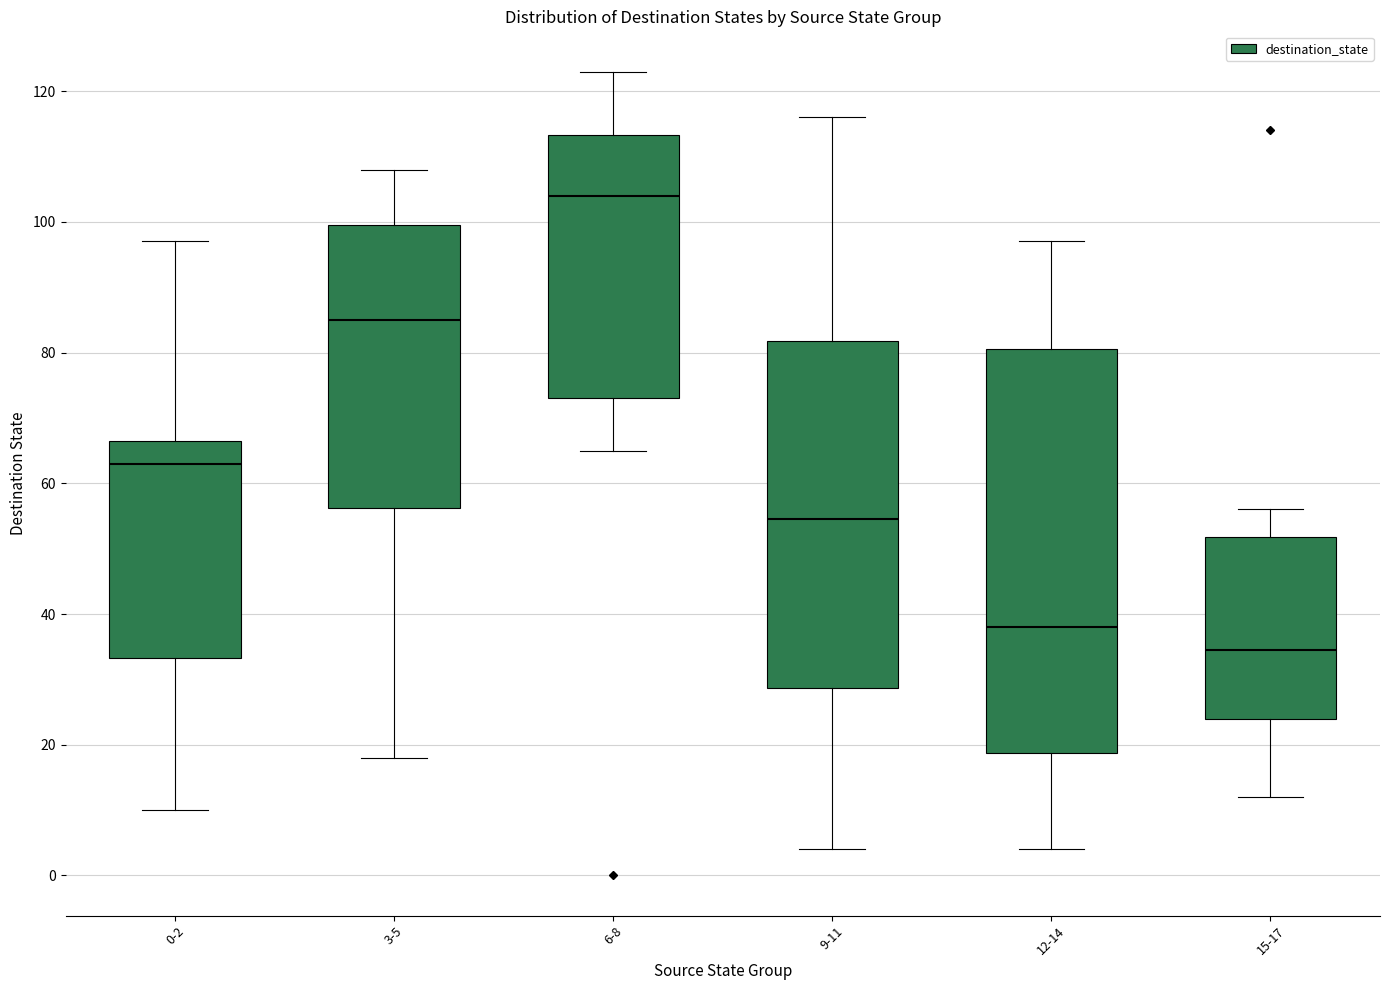

Reading left to right, read every box against the y-axis: the position of its median line, the range the box covers, and the ends of its whiskers. The values are not printed on the chart, so give them approximately, as read against the axis.

0-2: median 64, box 34 to 66, whiskers 10 to 98
3-5: median 86, box 56 to 100, whiskers 18 to 108
6-8: median 104, box 74 to 114, whiskers 66 to 124
9-11: median 54, box 28 to 82, whiskers 4 to 116
12-14: median 38, box 18 to 80, whiskers 4 to 98
15-17: median 34, box 24 to 52, whiskers 12 to 56